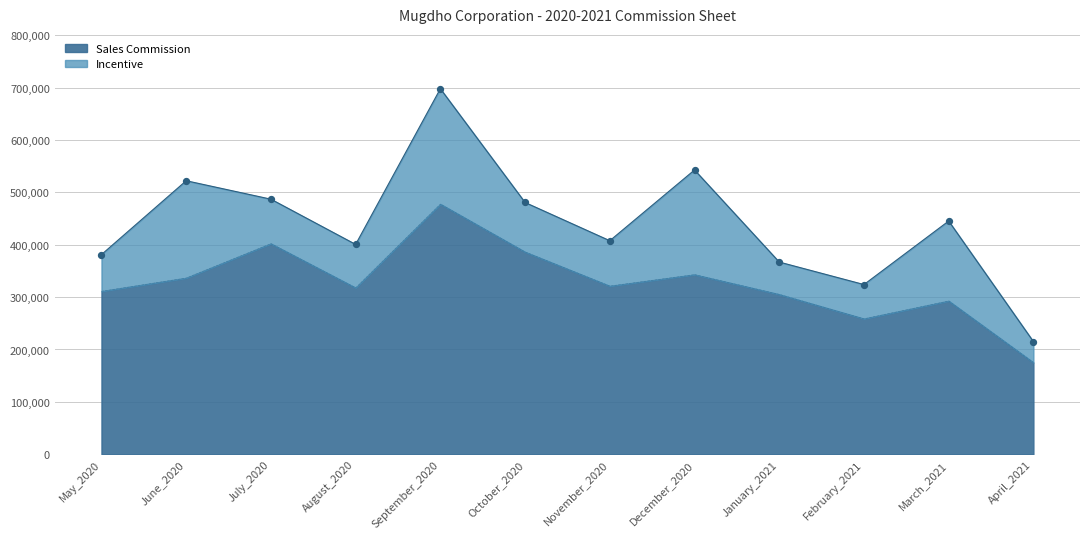

Between September_2020 and May_2020, which is larger?

September_2020